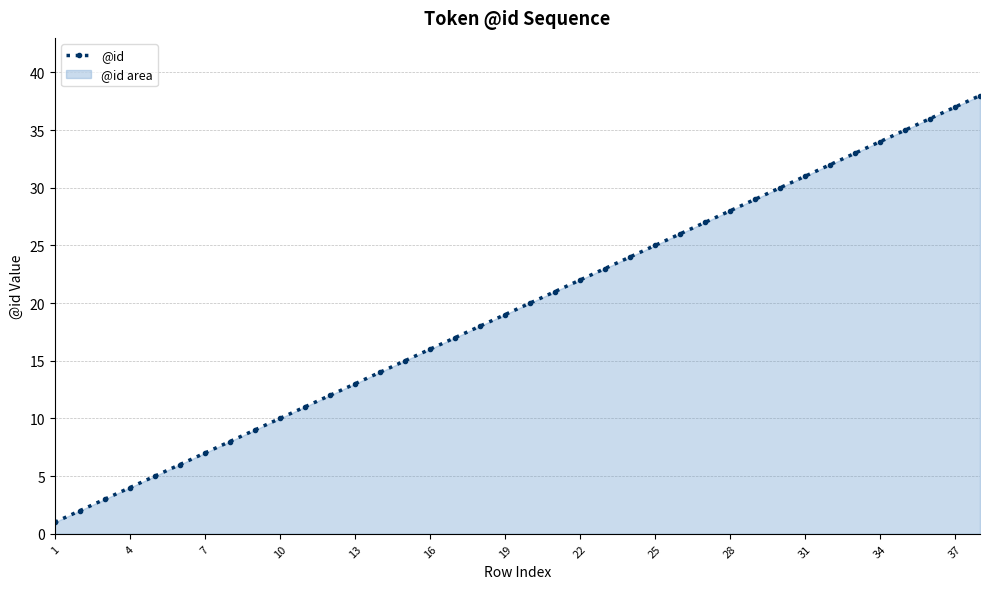

What is the difference between the maximum and second lowest values?

36